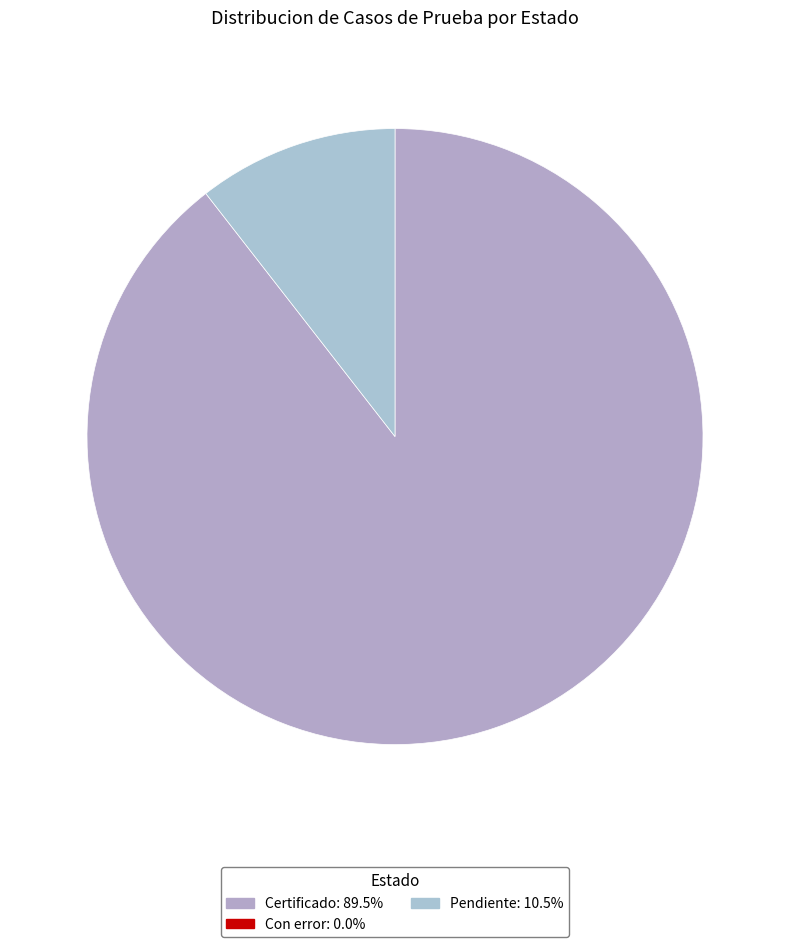

To the nearest percent, what is the difference between the largest and smallest slice percentages?

89%